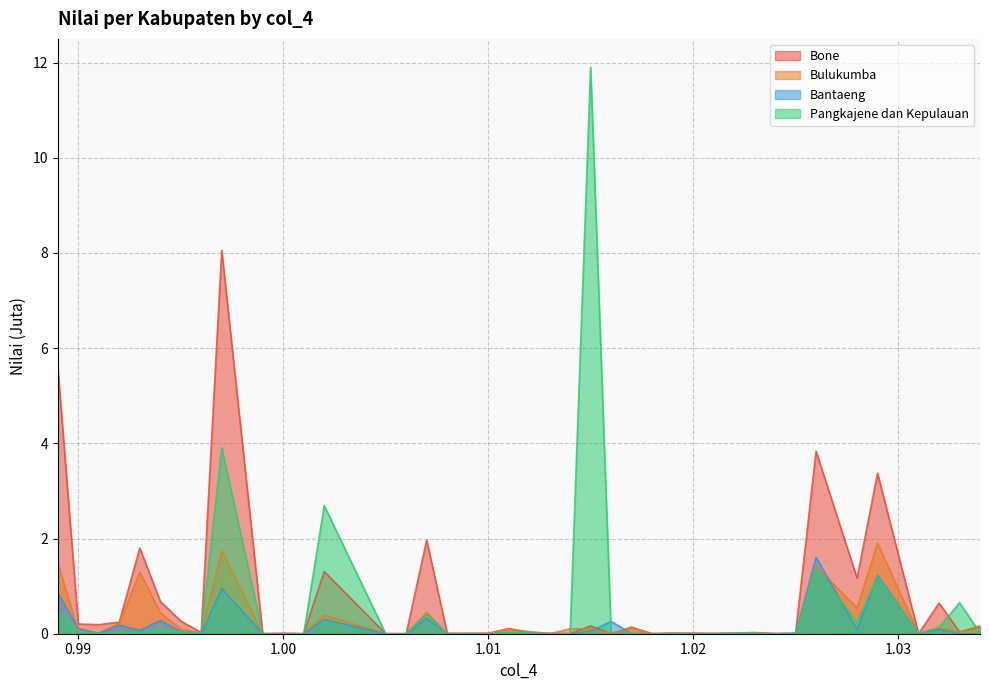

Which category has the highest value across all series?

1.015